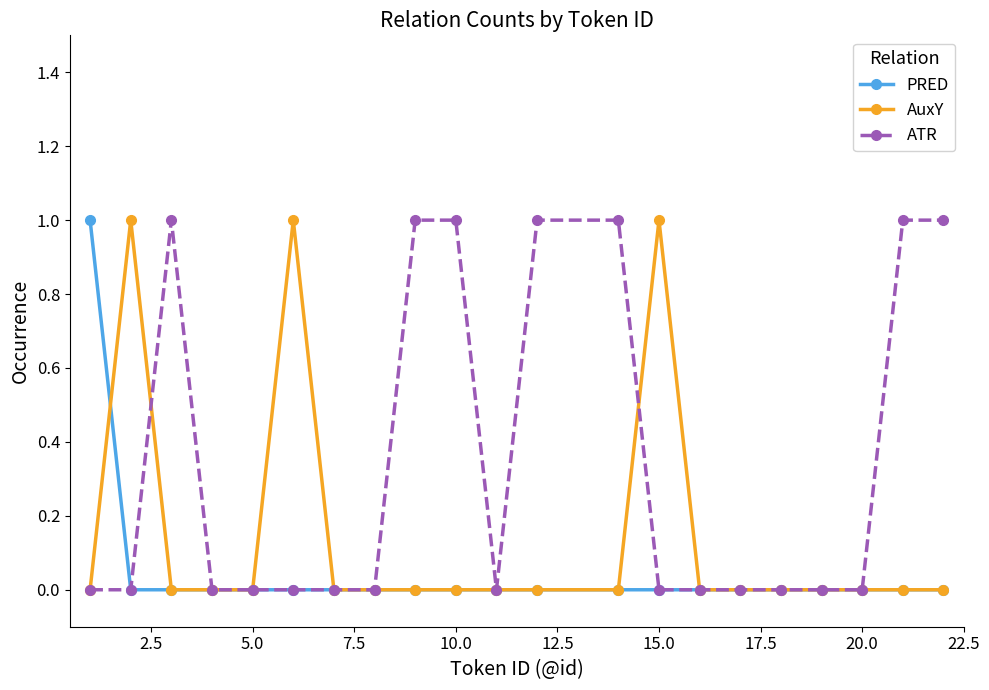

Which series has the largest total across all categories?

ATR